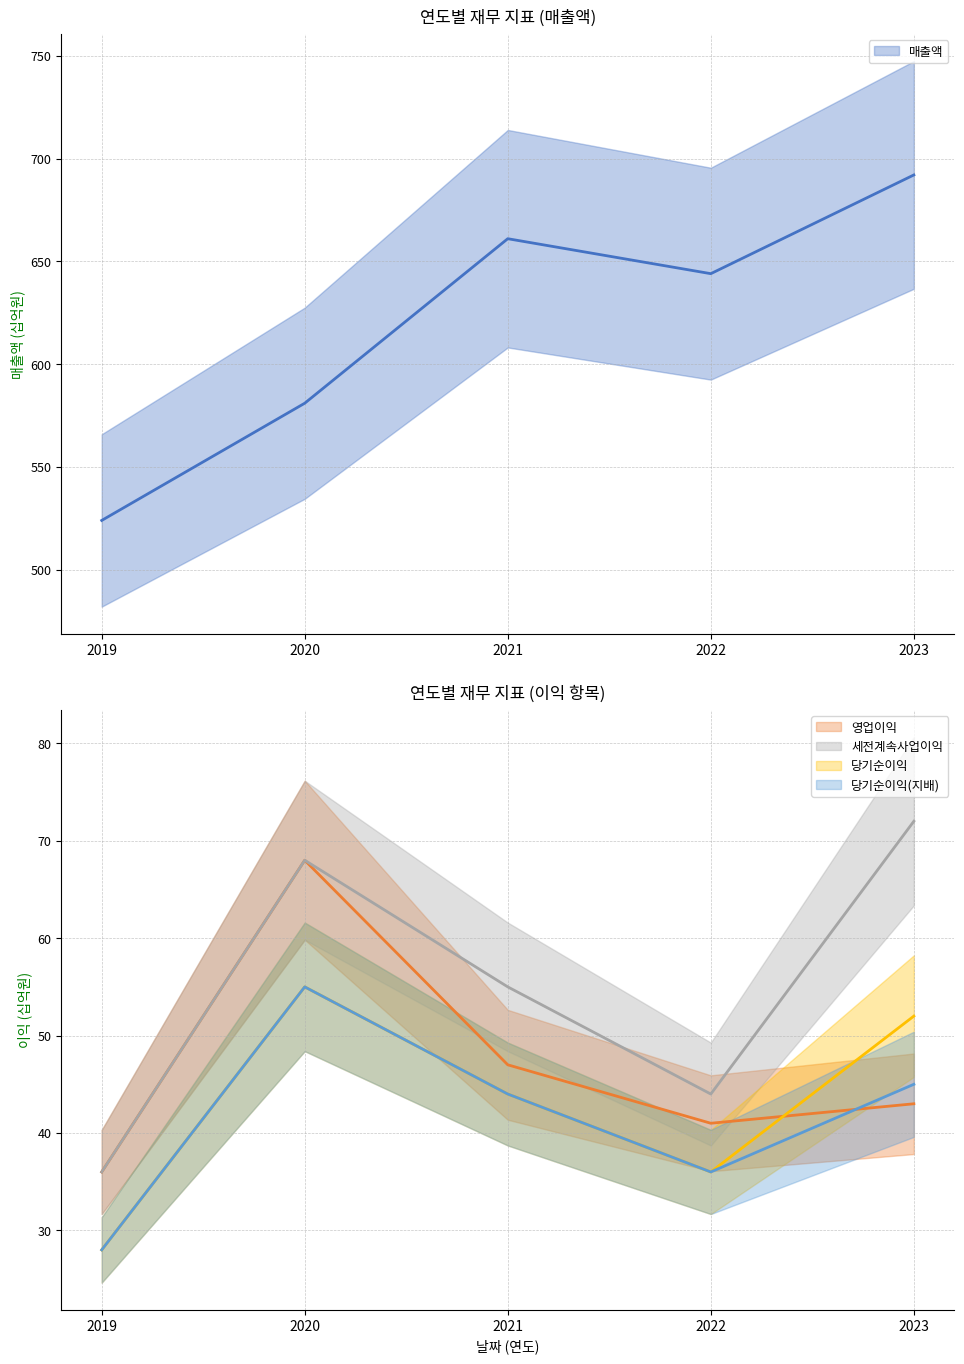

What is the maximum value shown in the chart?

692